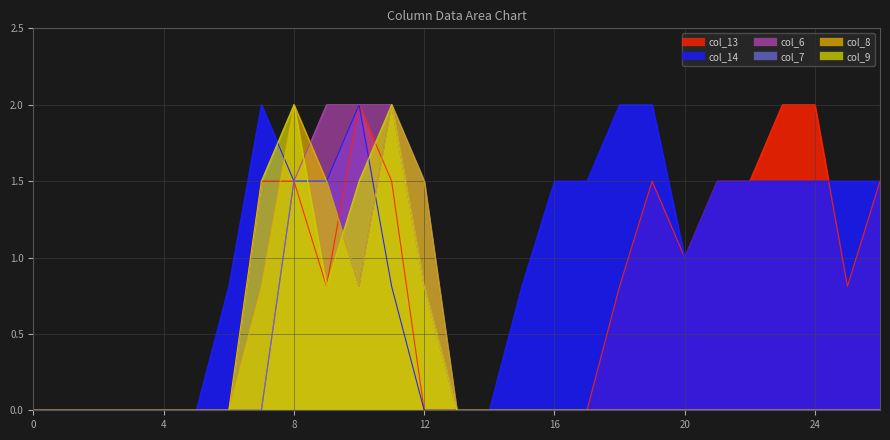

Which series has the widest spread of values?

col_13